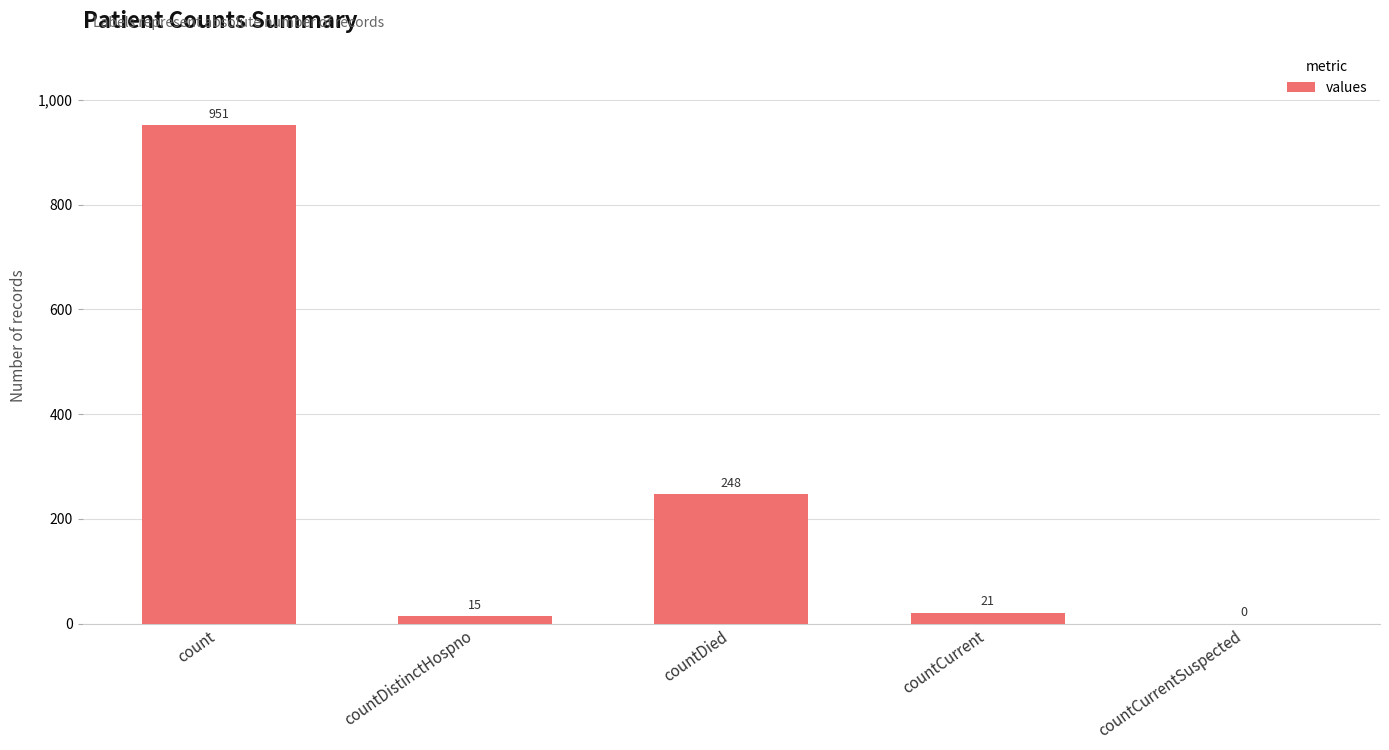

Which label corresponds to the largest value in the chart?

count